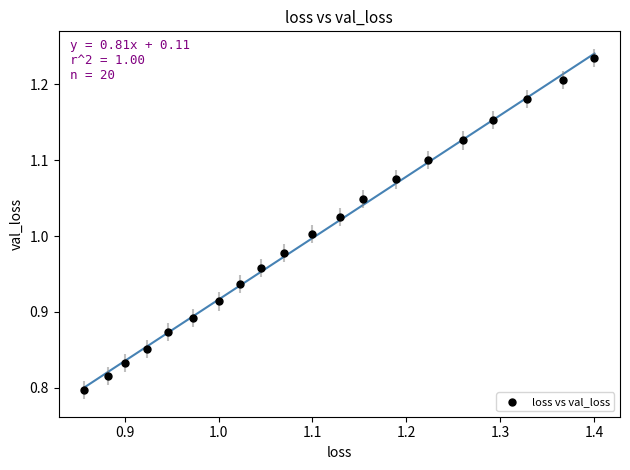

What is the range of Y values (max minus min)?

0.4